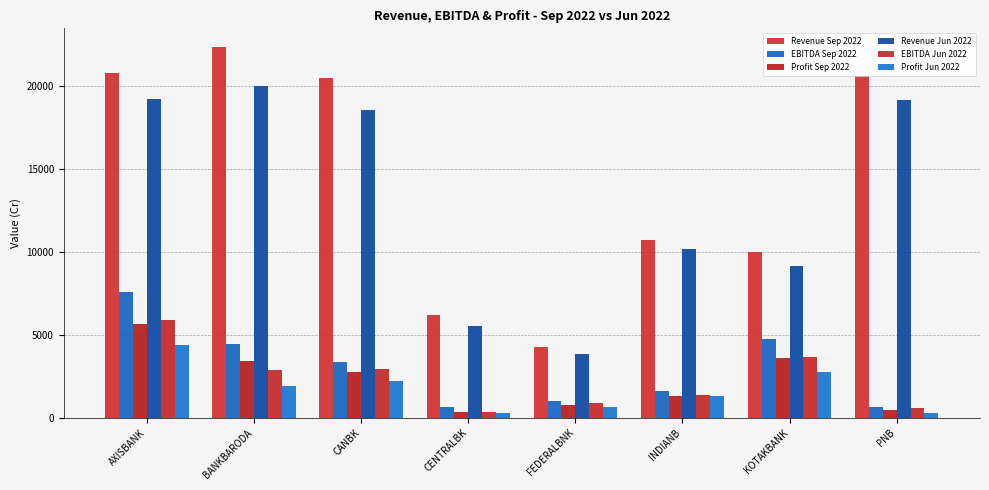

How many data points in EBITDA Jun 2022 are less than 2871?

4